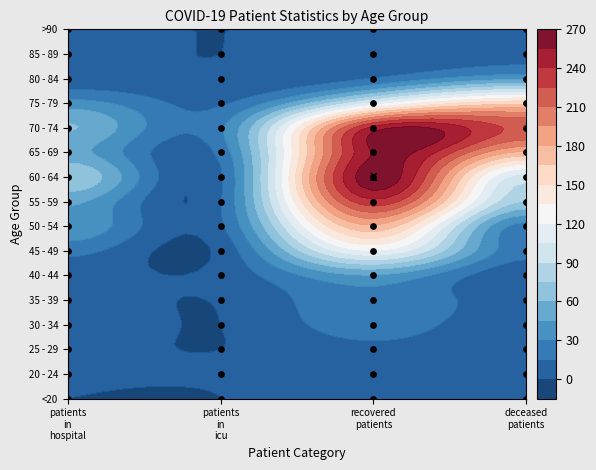

Where is deceased_patients nearest to the value 110?

9